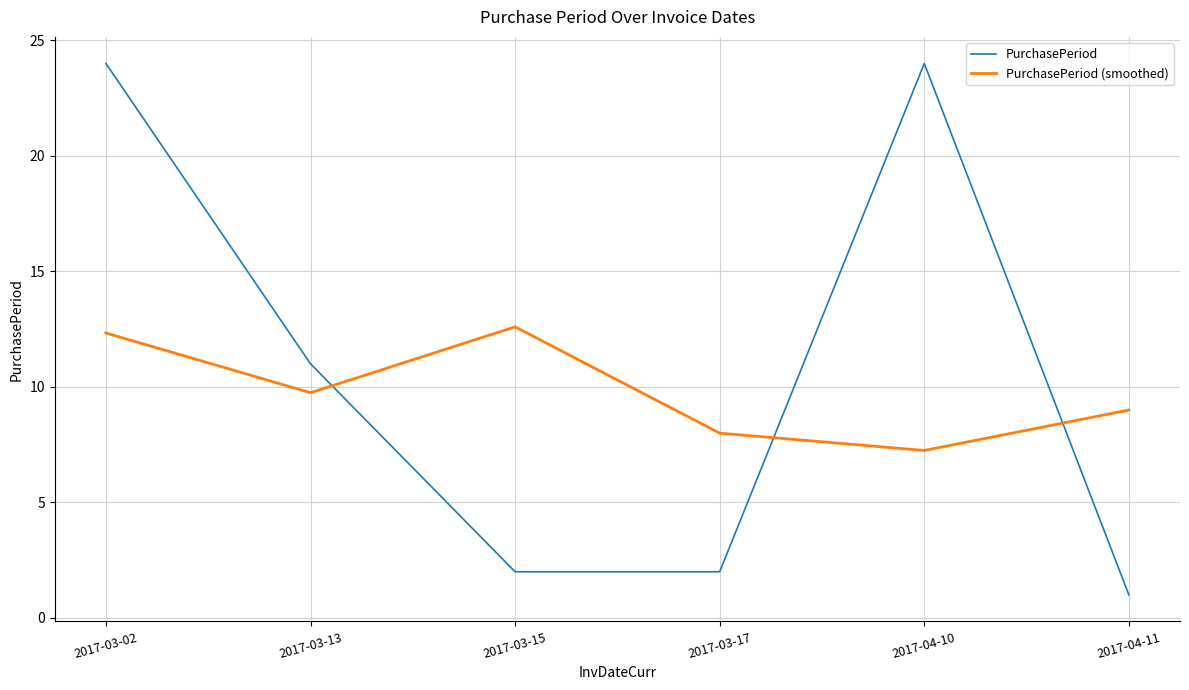

Rank the series by their maximum value, from lowest to highest.

PurchasePeriod (smoothed), PurchasePeriod